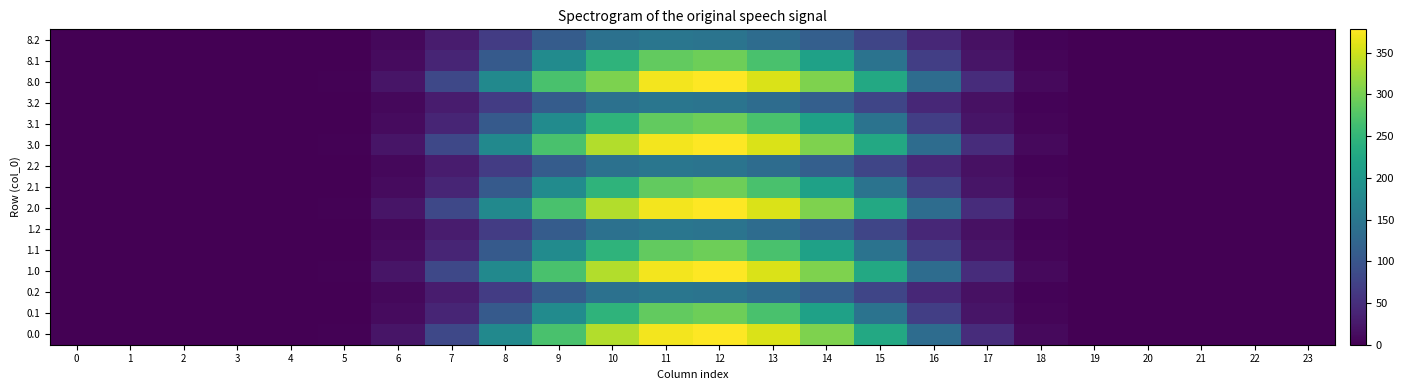

Reading right to left, what are all the values shown in this chart?

0.0: 23=0.0	22=0.0	21=0.0	20=0.0	19=0.2	18=9.3	17=48.3	16=133.1	15=228.8	14=304.7	13=357.0	12=378.0	11=372.0	10=334.3	9=269.5	8=179.8	7=81.7	6=21.7	5=2.1	4=0.0	3=0.0	2=0.0	1=0.0	0=0.0
0.1: 23=0.0	22=0.0	21=0.0	20=0.0	19=0.1	18=4.6	17=21.1	16=70.4	15=144.7	14=216.5	13=269.7	12=294.8	11=287.2	10=246.1	9=183.0	8=107.1	7=39.0	6=10.9	5=1.1	4=0.0	3=0.0	2=0.0	1=0.0	0=0.0
0.2: 23=0.0	22=0.0	21=0.0	20=0.0	19=0.1	18=4.1	17=16.6	16=42.7	15=79.6	14=114.9	13=134.3	12=145.4	11=149.0	10=141.3	9=110.4	8=67.2	7=28.6	6=8.4	5=1.0	4=0.0	3=0.0	2=0.0	1=0.0	0=0.0
1.0: 23=0.0	22=0.0	21=0.0	20=0.0	19=0.2	18=9.3	17=48.3	16=133.1	15=228.8	14=304.7	13=357.0	12=378.0	11=372.0	10=334.3	9=269.5	8=179.8	7=81.7	6=21.7	5=2.1	4=0.0	3=0.0	2=0.0	1=0.0	0=0.0
1.1: 23=0.0	22=0.0	21=0.0	20=0.0	19=0.1	18=4.6	17=21.1	16=70.4	15=144.7	14=216.5	13=269.7	12=294.8	11=287.2	10=246.1	9=183.0	8=107.1	7=39.0	6=10.9	5=1.1	4=0.0	3=0.0	2=0.0	1=0.0	0=0.0
1.2: 23=0.0	22=0.0	21=0.0	20=0.0	19=0.1	18=4.1	17=16.6	16=42.7	15=79.6	14=114.9	13=134.3	12=145.4	11=149.0	10=141.3	9=110.4	8=67.2	7=28.6	6=8.4	5=1.0	4=0.0	3=0.0	2=0.0	1=0.0	0=0.0
2.0: 23=0.0	22=0.0	21=0.0	20=0.0	19=0.2	18=9.3	17=48.3	16=133.1	15=228.8	14=304.7	13=357.0	12=378.0	11=372.0	10=334.3	9=269.5	8=179.8	7=81.7	6=21.7	5=2.1	4=0.0	3=0.0	2=0.0	1=0.0	0=0.0
2.1: 23=0.0	22=0.0	21=0.0	20=0.0	19=0.1	18=4.6	17=21.1	16=70.4	15=144.7	14=216.5	13=269.7	12=294.8	11=287.2	10=246.1	9=183.0	8=107.1	7=39.0	6=10.9	5=1.1	4=0.0	3=0.0	2=0.0	1=0.0	0=0.0
2.2: 23=0.0	22=0.0	21=0.0	20=0.0	19=0.1	18=4.1	17=16.6	16=42.7	15=79.6	14=114.9	13=134.3	12=145.4	11=149.0	10=141.3	9=110.4	8=67.2	7=28.6	6=8.4	5=1.0	4=0.0	3=0.0	2=0.0	1=0.0	0=0.0
3.0: 23=0.0	22=0.0	21=0.0	20=0.0	19=0.2	18=9.3	17=48.3	16=133.1	15=228.8	14=304.7	13=357.0	12=378.0	11=372.0	10=334.3	9=269.5	8=179.8	7=81.7	6=21.7	5=2.1	4=0.0	3=0.0	2=0.0	1=0.0	0=0.0
3.1: 23=0.0	22=0.0	21=0.0	20=0.0	19=0.1	18=4.6	17=21.1	16=70.4	15=144.7	14=216.5	13=269.7	12=294.8	11=287.2	10=246.1	9=183.0	8=107.1	7=39.0	6=10.9	5=1.1	4=0.0	3=0.0	2=0.0	1=0.0	0=0.0
3.2: 23=0.0	22=0.0	21=0.0	20=0.0	19=0.1	18=4.1	17=16.6	16=42.7	15=79.6	14=114.9	13=134.3	12=145.4	11=149.0	10=141.3	9=110.4	8=67.2	7=28.6	6=8.4	5=1.0	4=0.0	3=0.0	2=0.0	1=0.0	0=0.0
8.0: 23=0.0	22=0.0	21=0.0	20=0.0	19=0.2	18=9.3	17=48.3	16=133.1	15=228.8	14=304.3	13=357.0	12=378.0	11=372.0	10=304.0	9=269.5	8=179.8	7=81.7	6=21.7	5=2.1	4=0.0	3=0.0	2=0.0	1=0.0	0=0.0
8.1: 23=0.0	22=0.0	21=0.0	20=0.0	19=0.1	18=4.6	17=21.1	16=70.4	15=144.7	14=216.5	13=269.7	12=294.8	11=287.2	10=246.1	9=183.0	8=107.1	7=39.0	6=10.9	5=1.1	4=0.0	3=0.0	2=0.0	1=0.0	0=0.0
8.2: 23=0.0	22=0.0	21=0.0	20=0.0	19=0.1	18=4.1	17=16.6	16=42.7	15=79.6	14=114.9	13=134.3	12=145.4	11=149.0	10=141.3	9=110.4	8=67.2	7=28.6	6=8.4	5=1.0	4=0.0	3=0.0	2=0.0	1=0.0	0=0.0